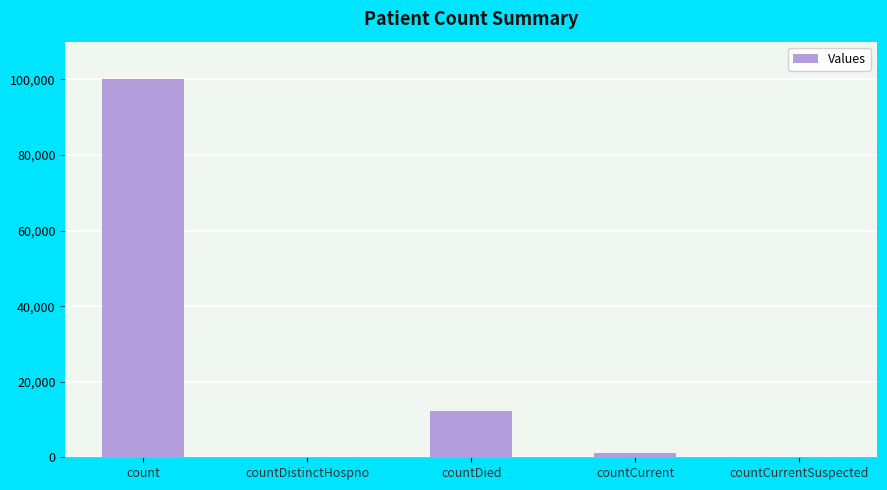

The value at countDied is 12207. True or false?

True